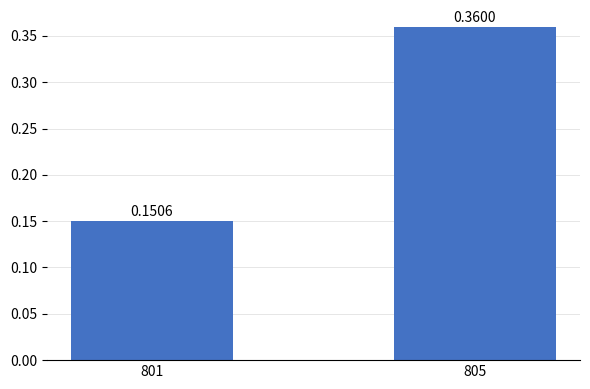

What is the average value?

0.3